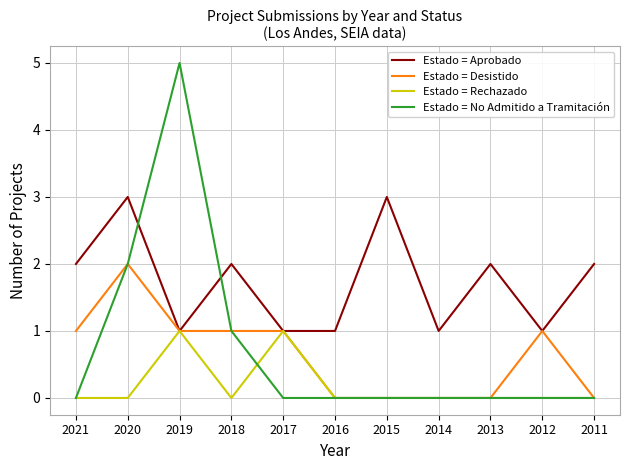

At which category is the sum across all series the highest?

2019